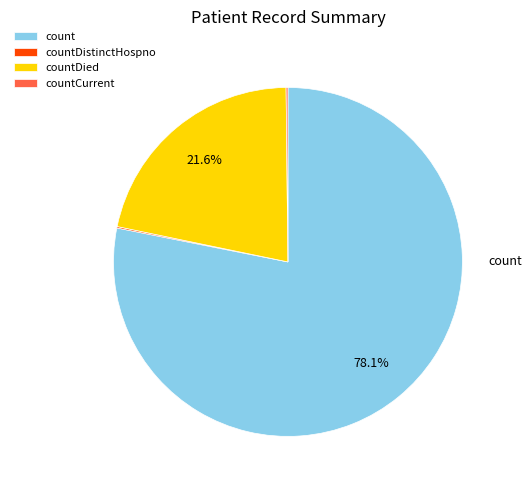

Which slice is the largest?

count